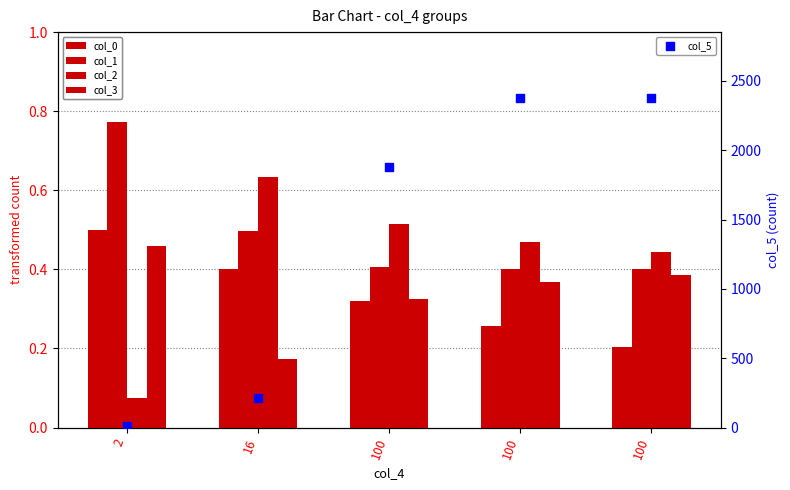

Which series has the largest total across all categories?

col_5